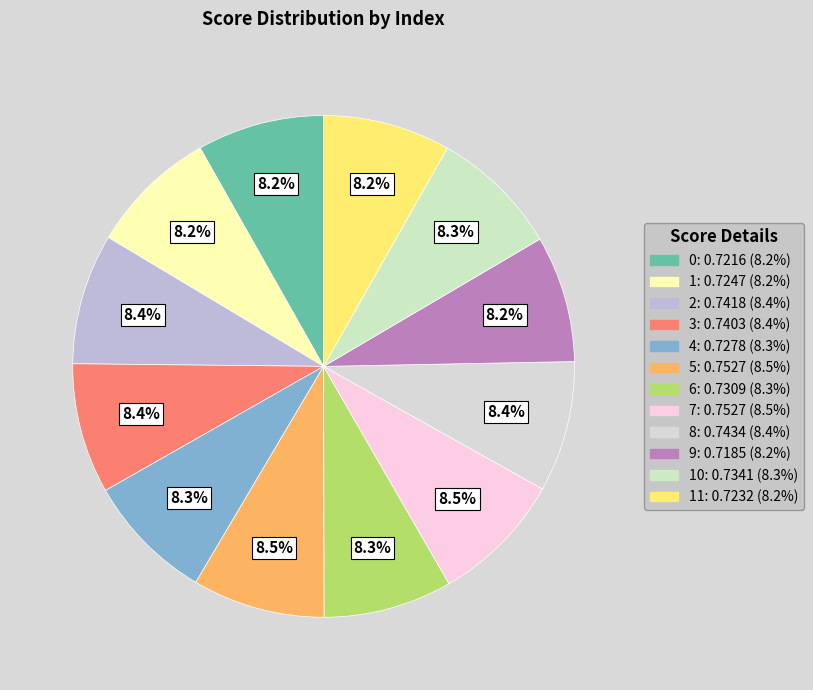

How many segments does this pie chart have?

12